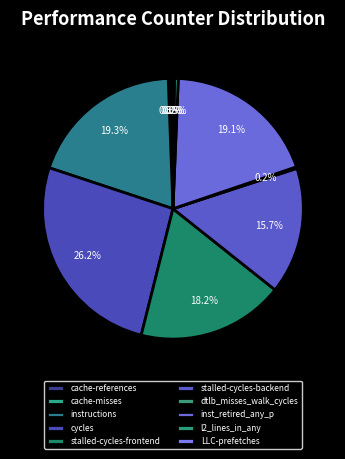

To the nearest percent, what is the combined percentage of cache-references and l2_lines_in_any?

1%